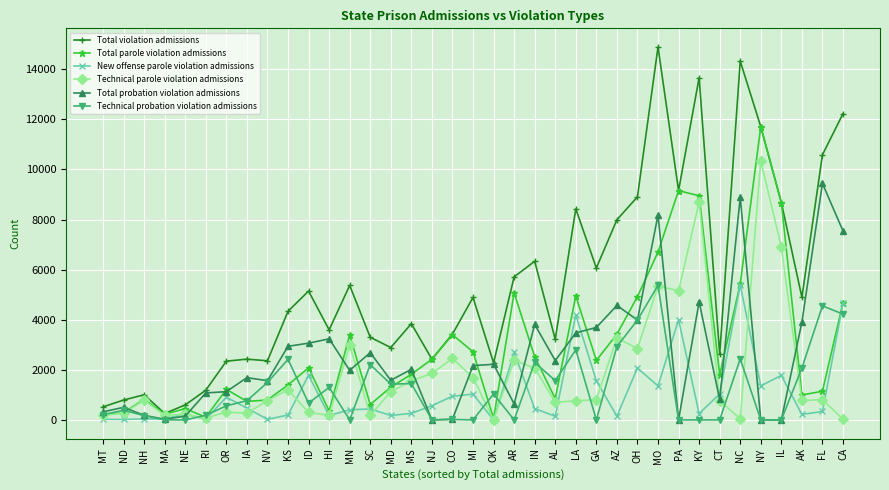

What is the difference between the maximum and second lowest values in the Technical probation violation admissions series?

5372